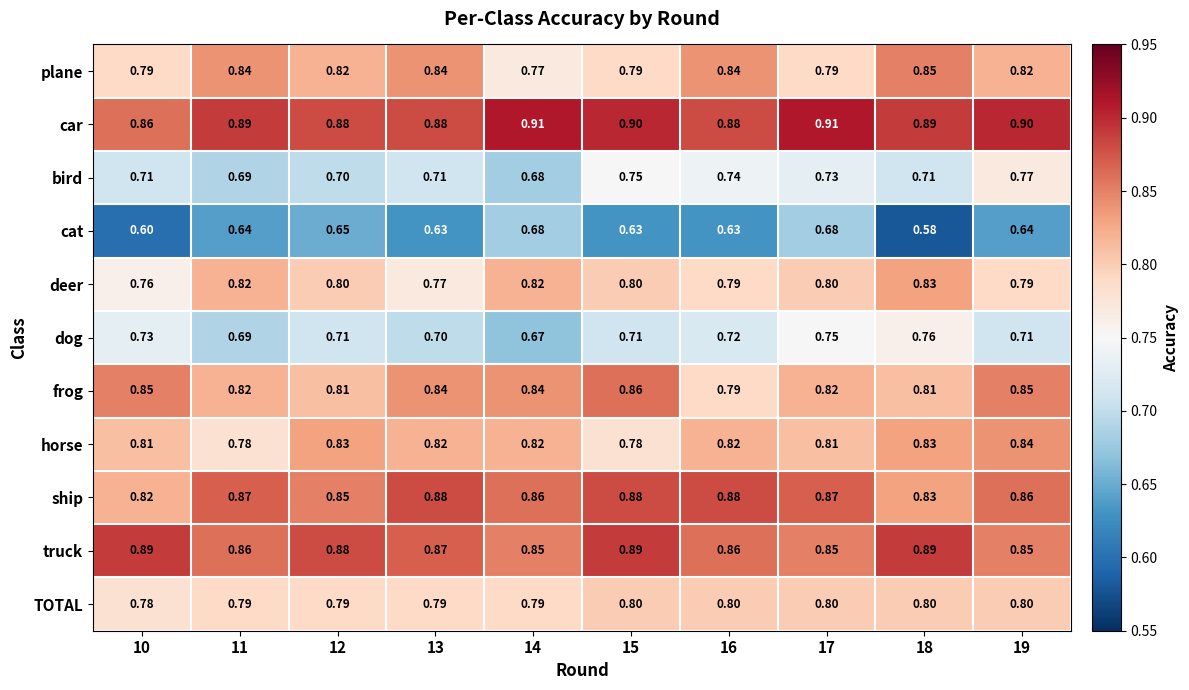

Which series has the widest spread of values?

cat